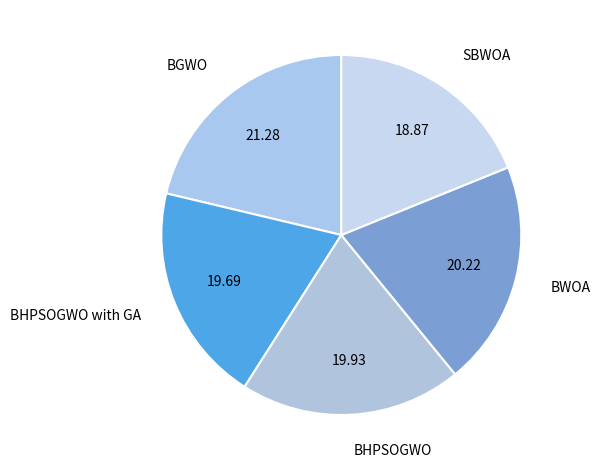

Combined, do BHPSOGWO with GA and BHPSOGWO account for over 50%?

No